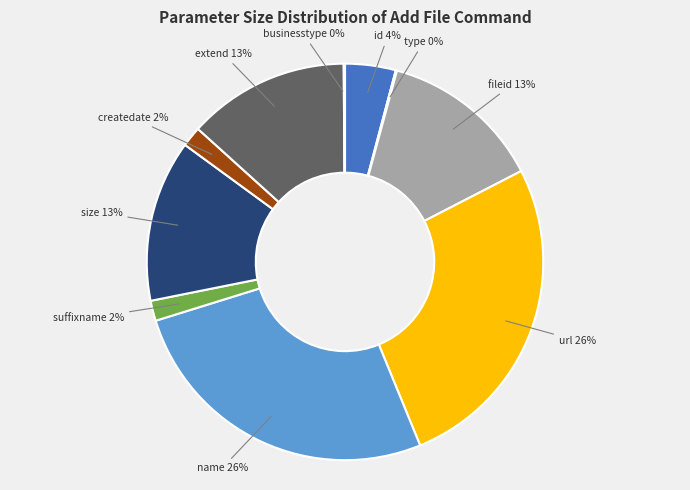

Does any single category account for the majority?

No